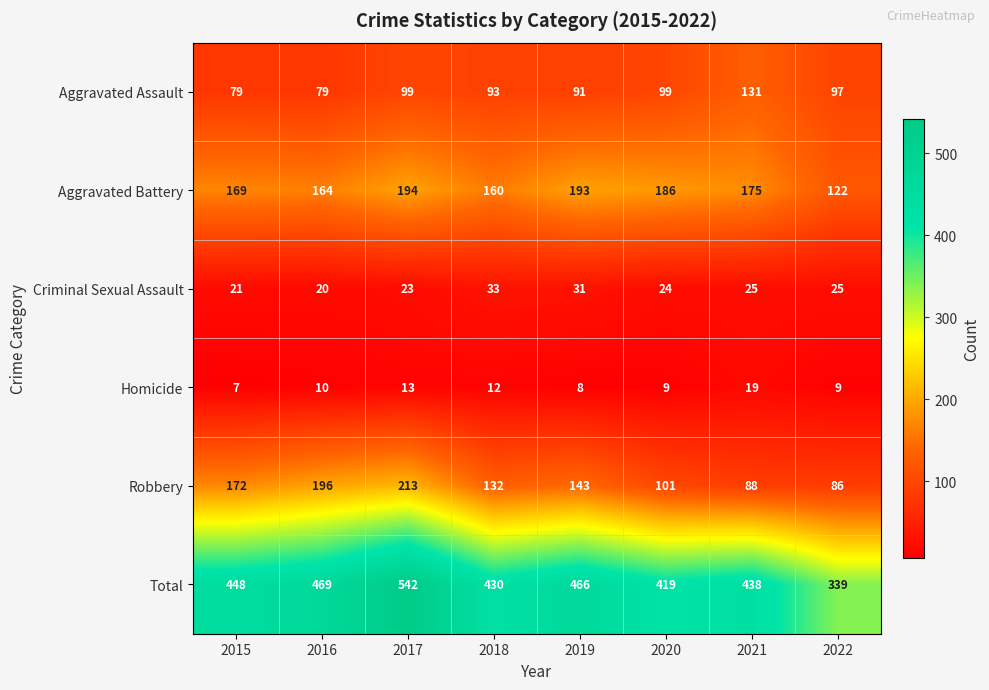

How many categories are shown in the chart?

8